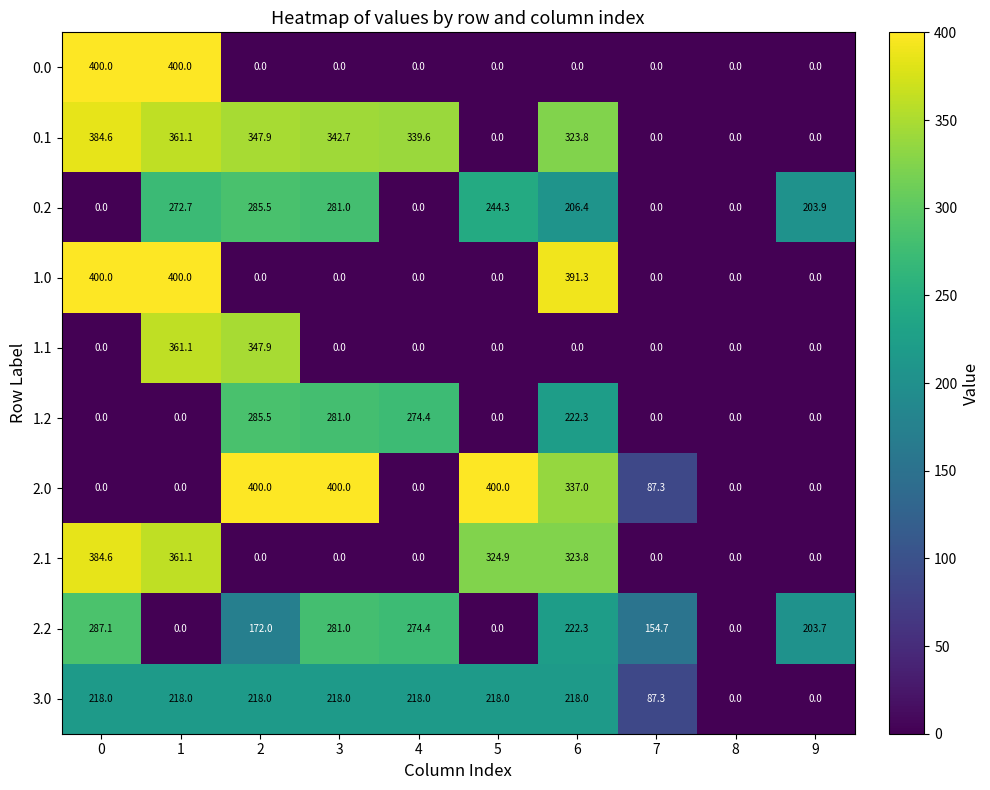

True or false: 0.1 has a value of -136.5 at 5.

False